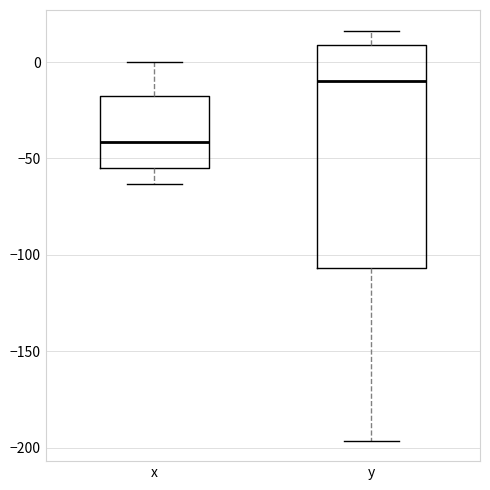

Where does the upper whisker of the box for y end on the y-axis? The values are not printed on the chart, so give them approximately, as read against the axis.

15